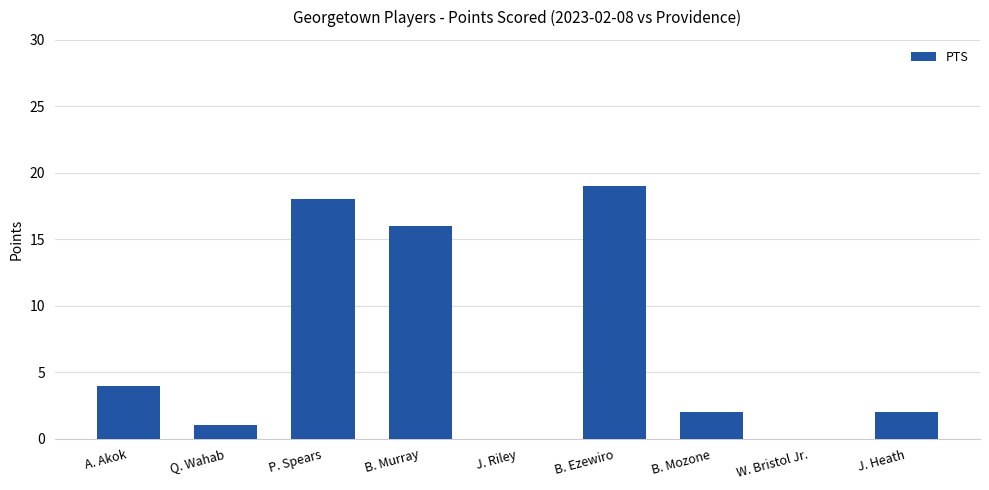

Read the value at J. Heath.

2